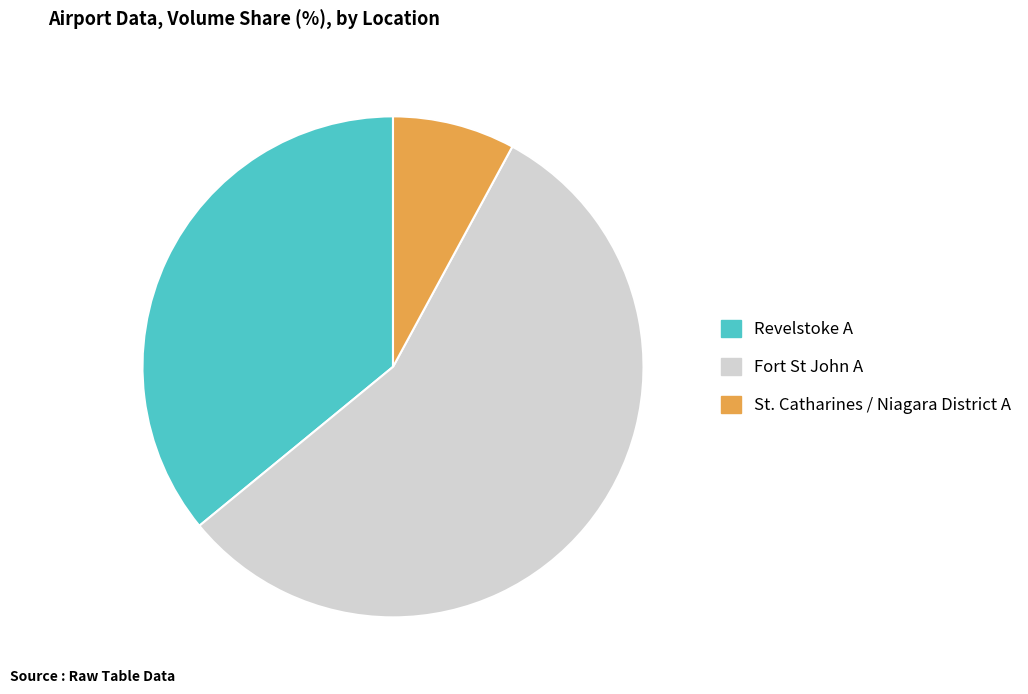

Is it true that St. Catharines / Niagara District A is 8% of the pie?

True